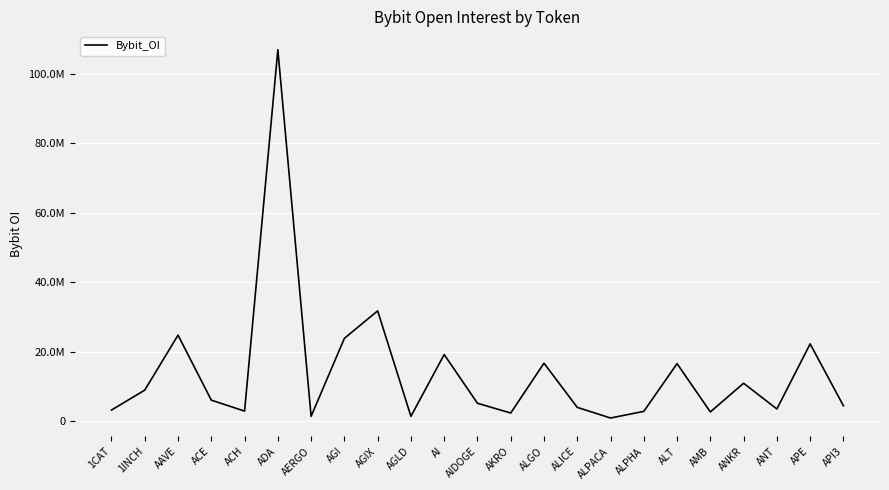

Does the chart have visible grid lines?

Yes